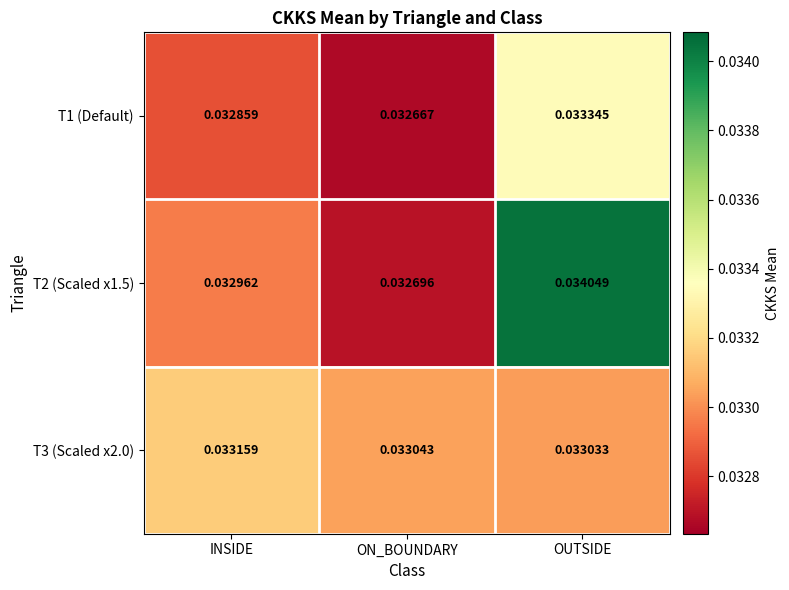

Between INSIDE and ON_BOUNDARY, which series saw the biggest shift?

T2 (Scaled x1.5)